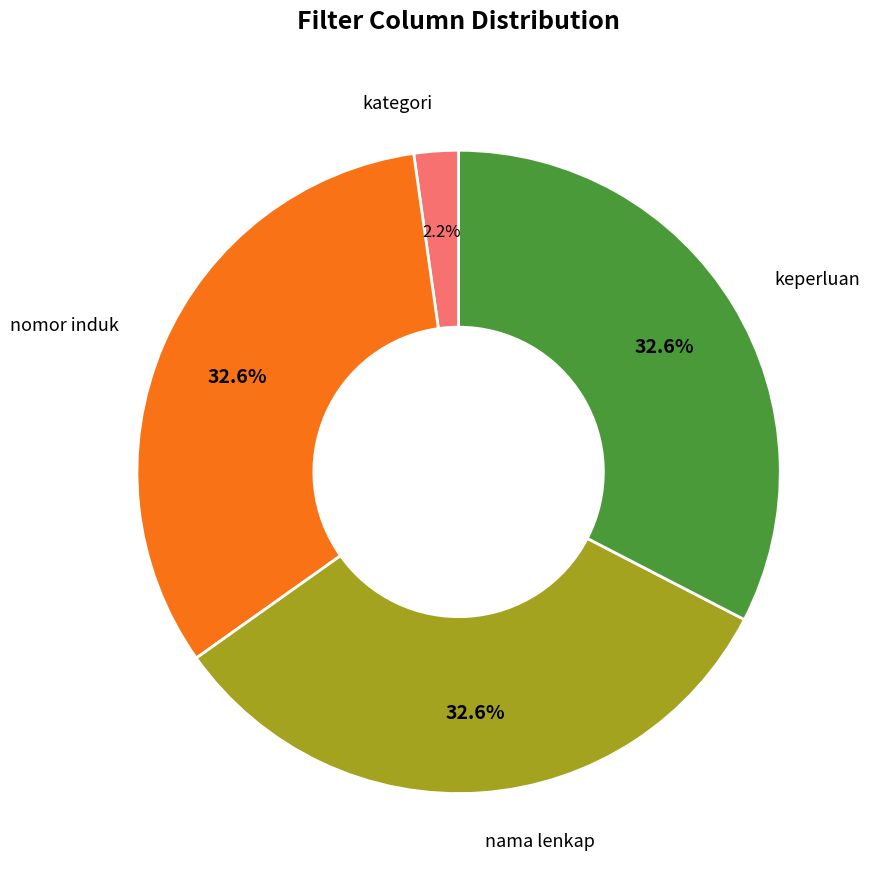

How much of the chart is everything except nama lenkap?

67.4%